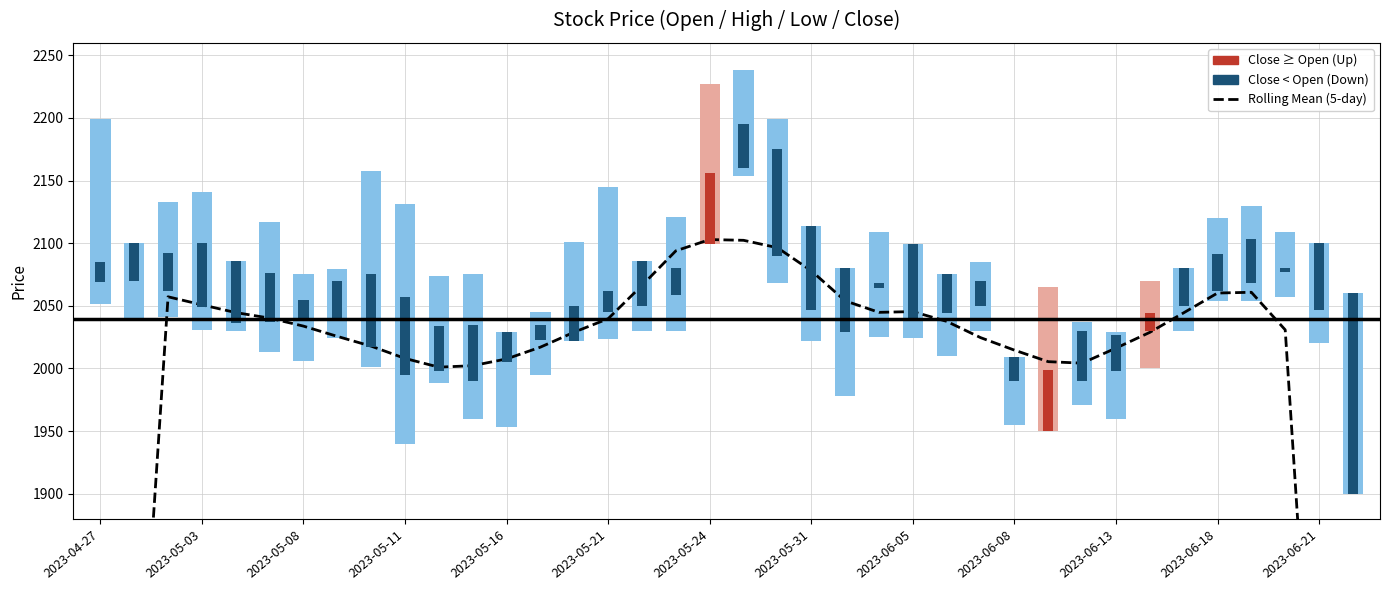

How many bars are there in total?

38